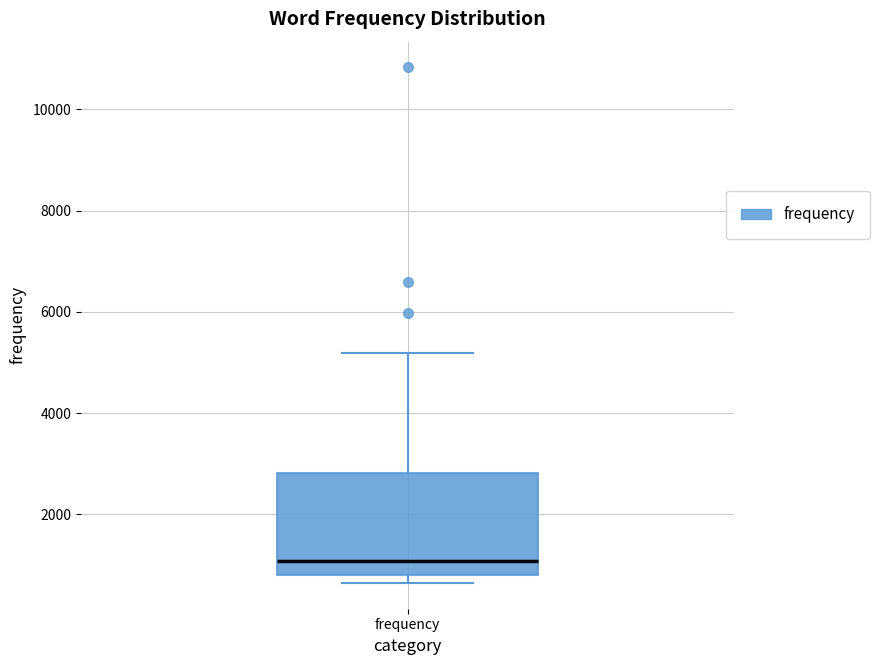

Where does the upper whisker of the box for frequency end on the y-axis? The values are not printed on the chart, so give them approximately, as read against the axis.

5200